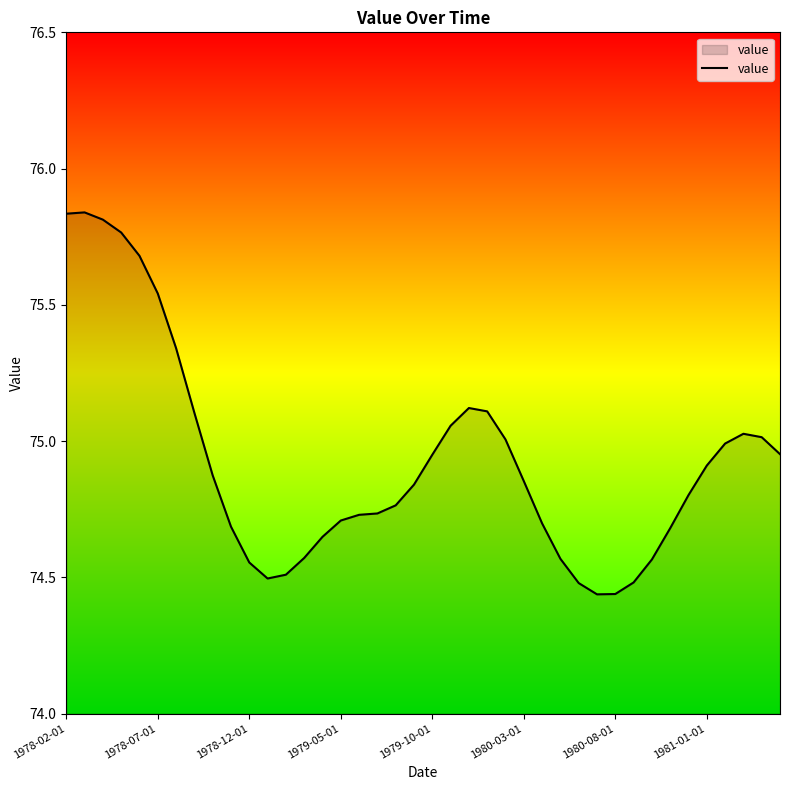

What is the difference between the maximum and minimum values?

1.4